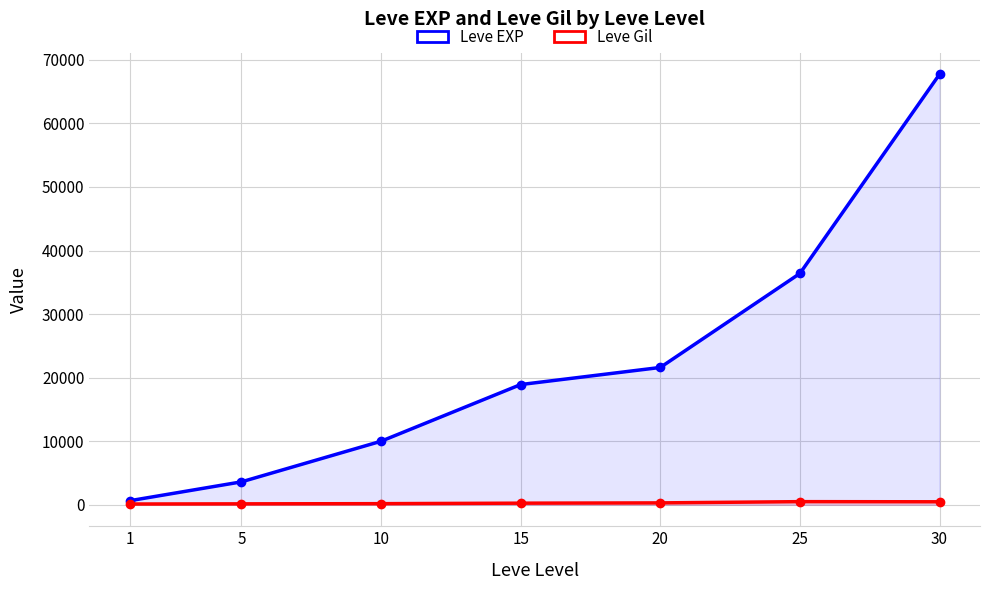

At which label does Leve Gil reach its peak?

25